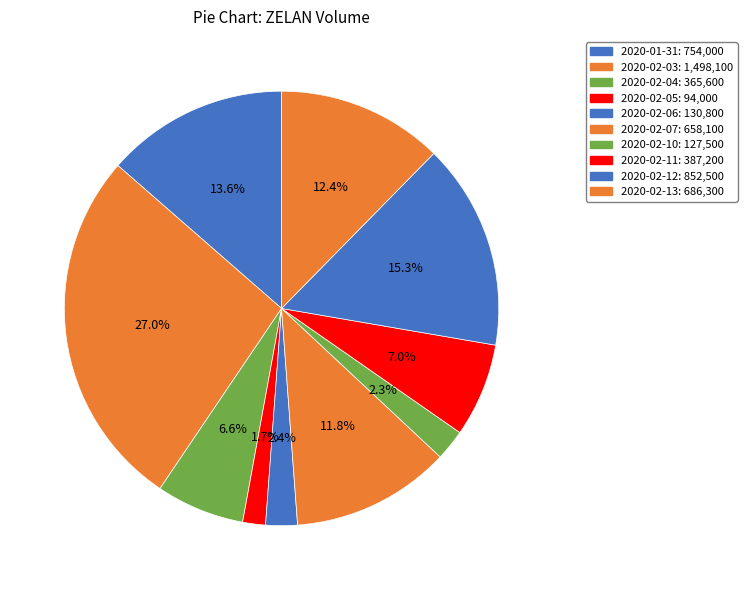

Is it true that 2020-02-06 is 1% of the pie?

False